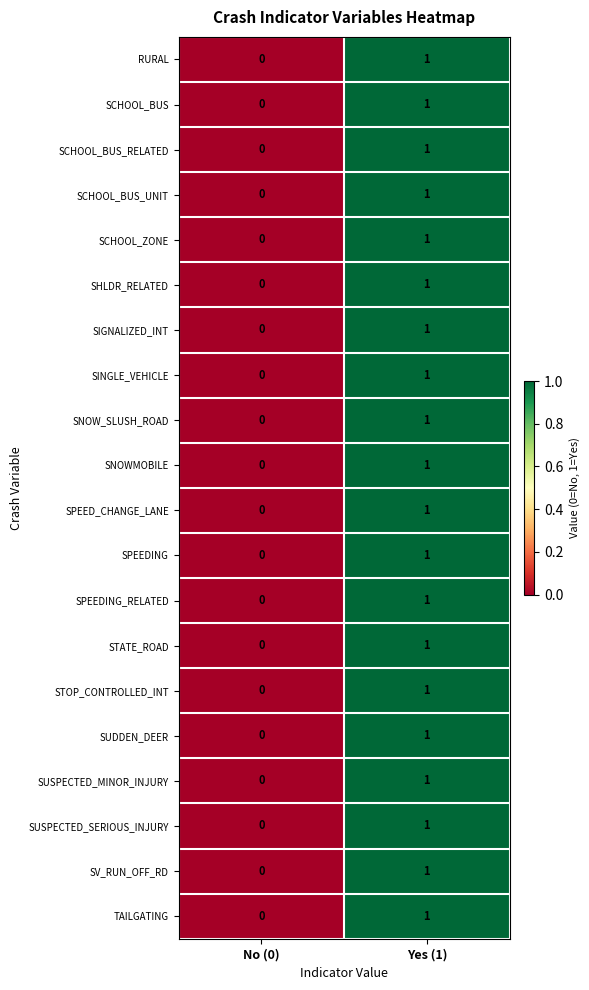

List the labels in order of TAILGATING value, smallest first.

No (0), Yes (1)